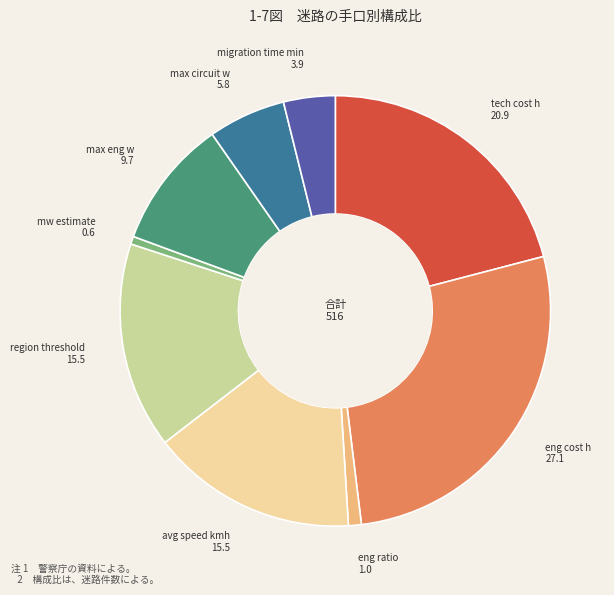

Which has a higher value, max eng w 9.7 or eng ratio 1.0?

max eng w 9.7